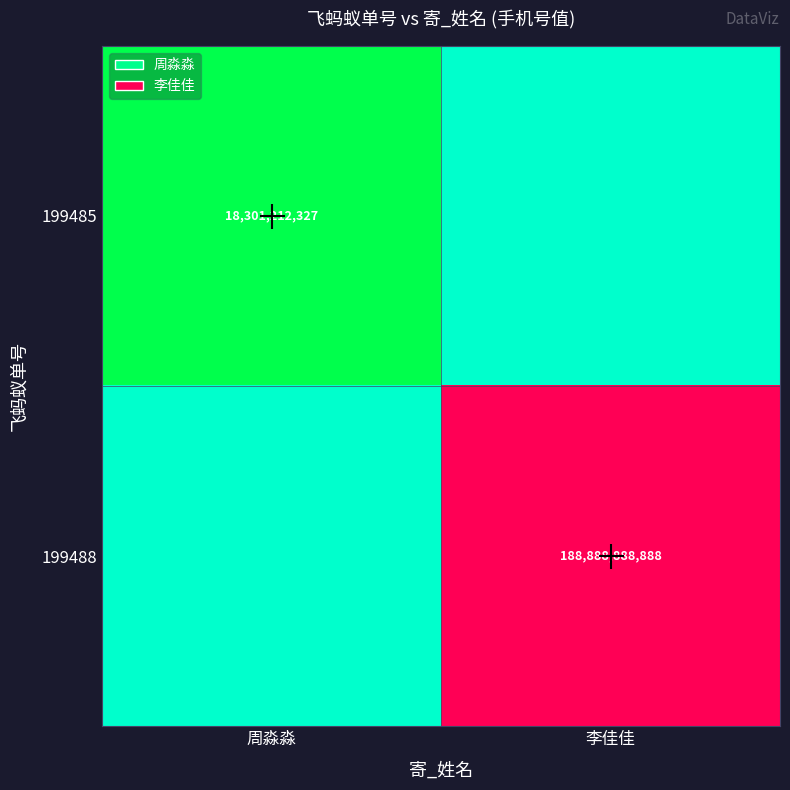

Is it true that 199485 equals 18301212327 at 周淼淼?

True